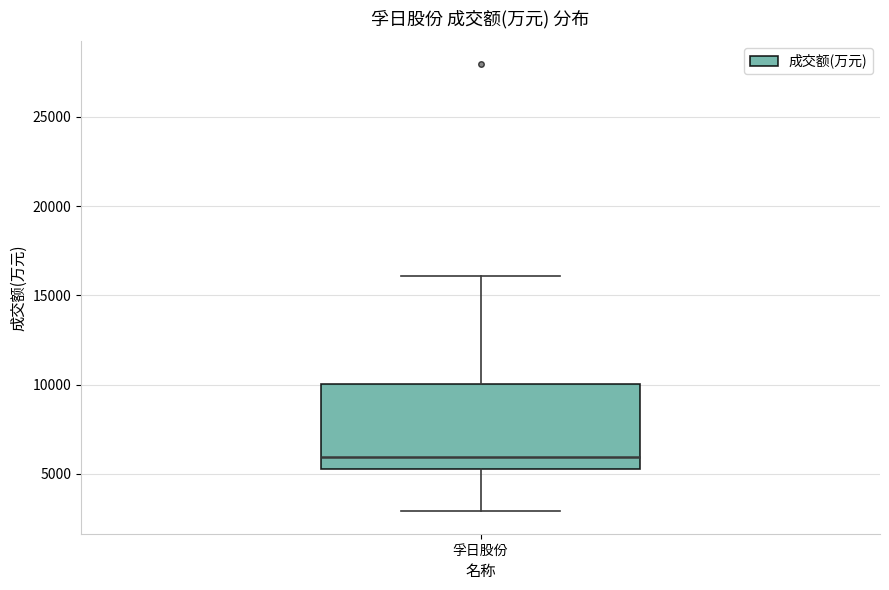

Transcribe this box plot: give where the median line is, the range the box spans, and where the two whiskers end, as read against the y-axis. The values are not printed on the chart, so give them approximately, as read against the axis.

median 6000, box 5500 to 10000, whiskers 3000 to 16000